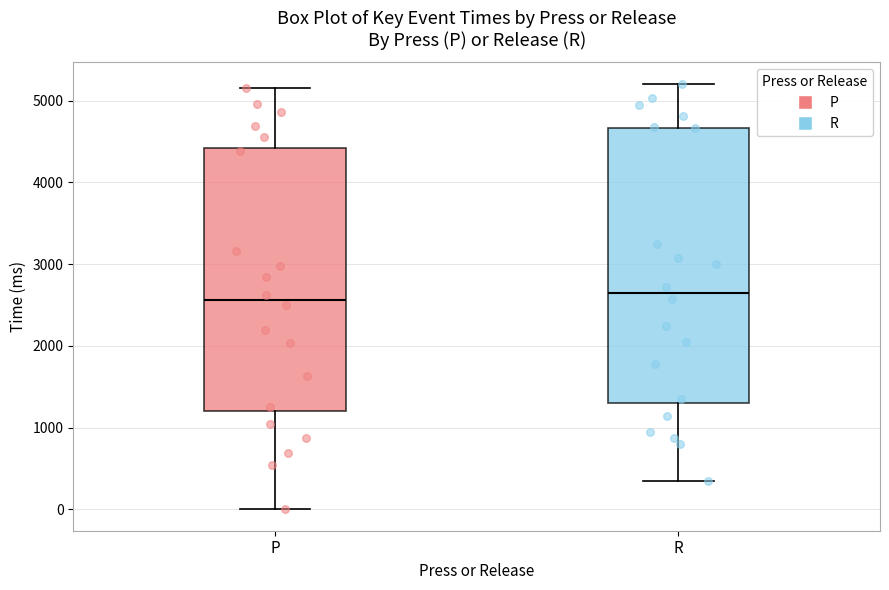

Comparing the boxes themselves (not the whiskers), which one is the tallest?

R